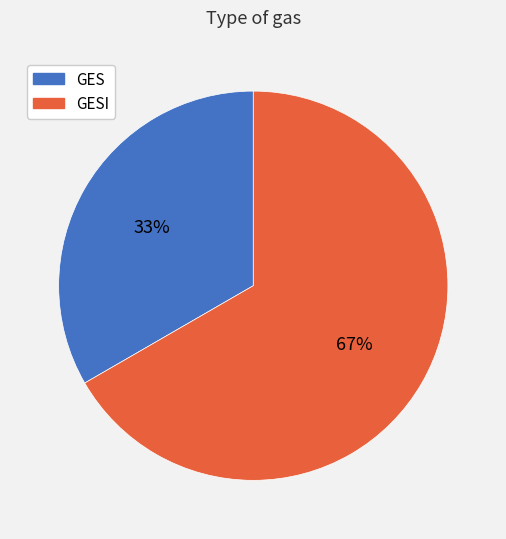

To the nearest percent, what is the average slice percentage?

50%